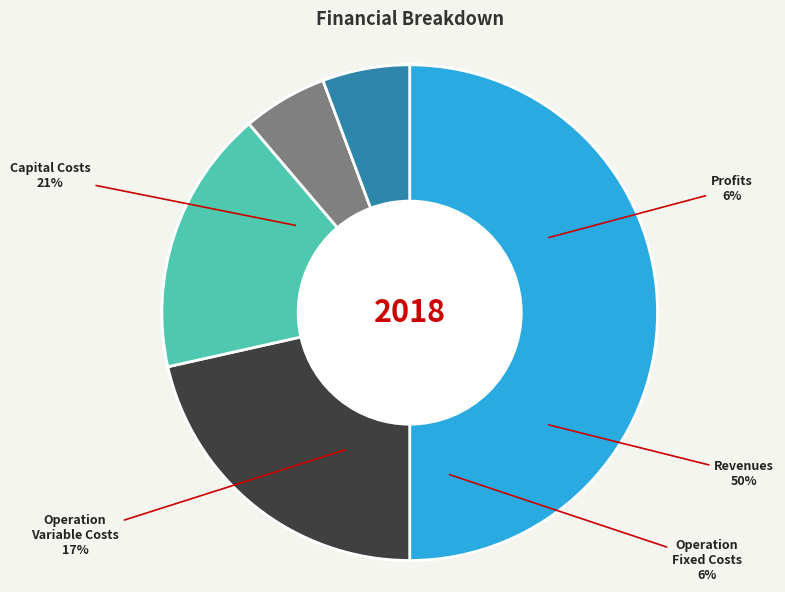

To the nearest percent, what portion does Total Profits represent?

6%